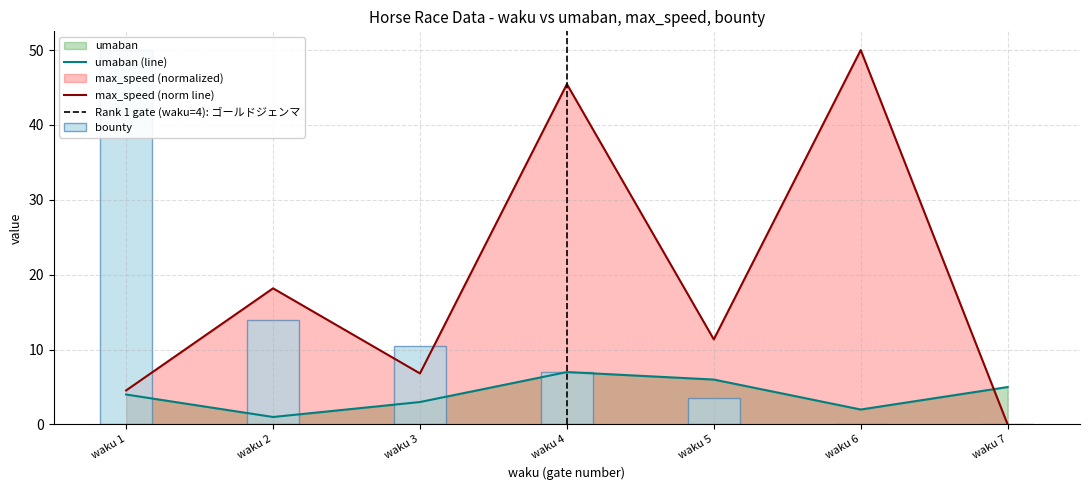

How many groups of bars are there?

7